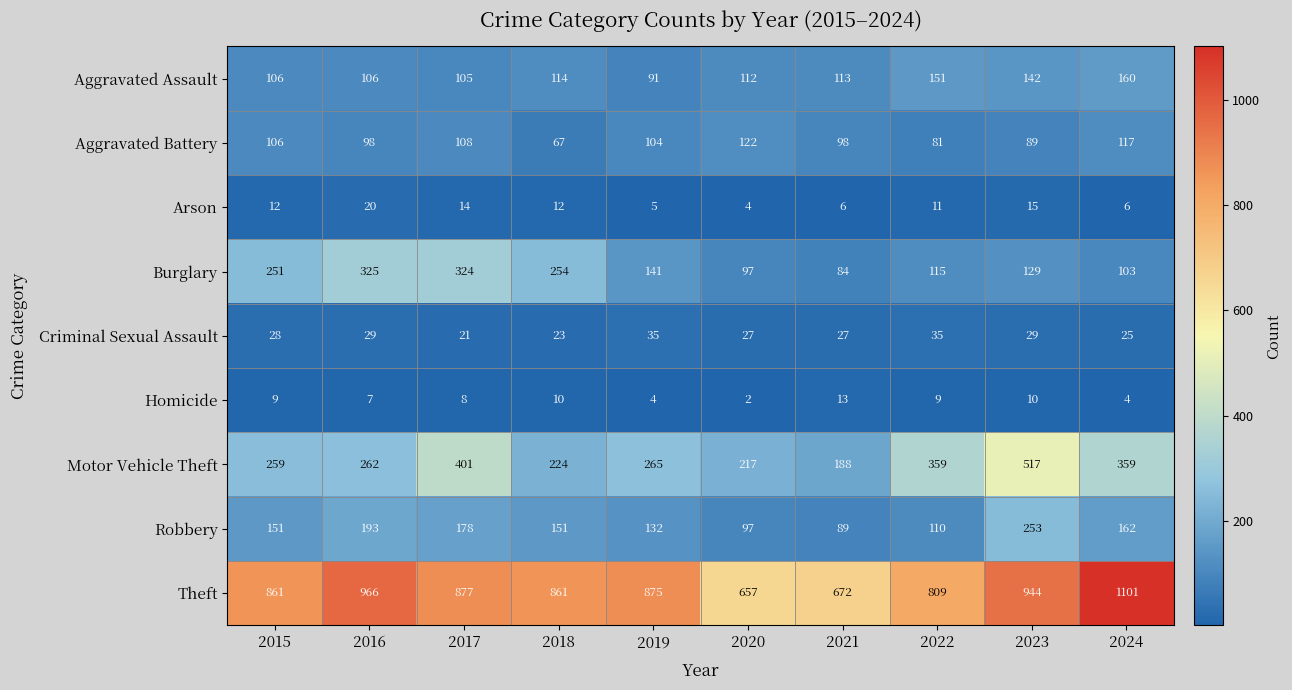

What is the spread (max minus min) of values at 2018?

851